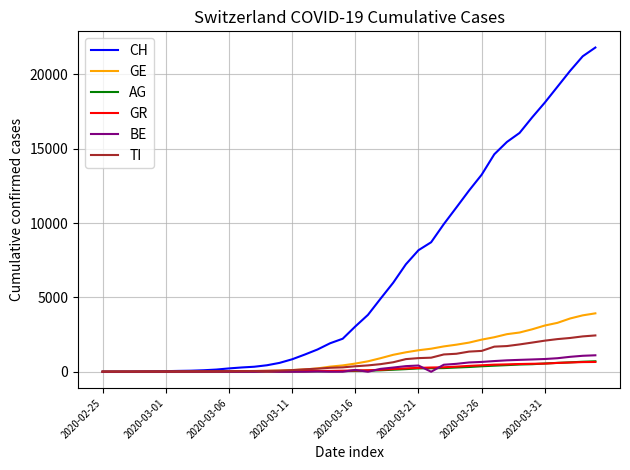

How many lines are shown in the chart?

6